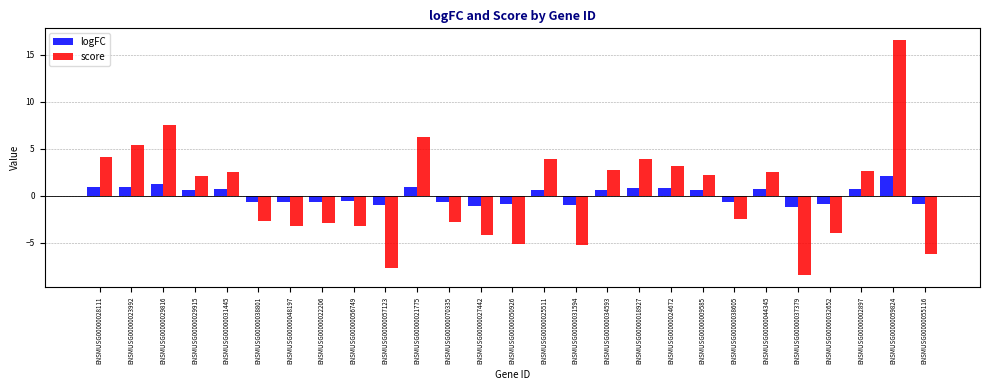

Read the logFC value at ENSMUSG00000029816.

1.2